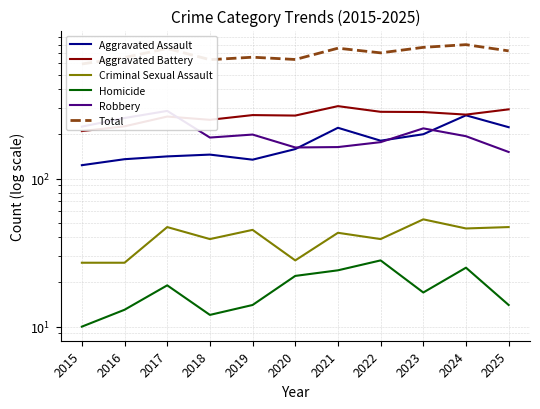

At 2016, list the series in order from largest to smallest.

Total, Robbery, Aggravated Battery, Aggravated Assault, Criminal Sexual Assault, Homicide